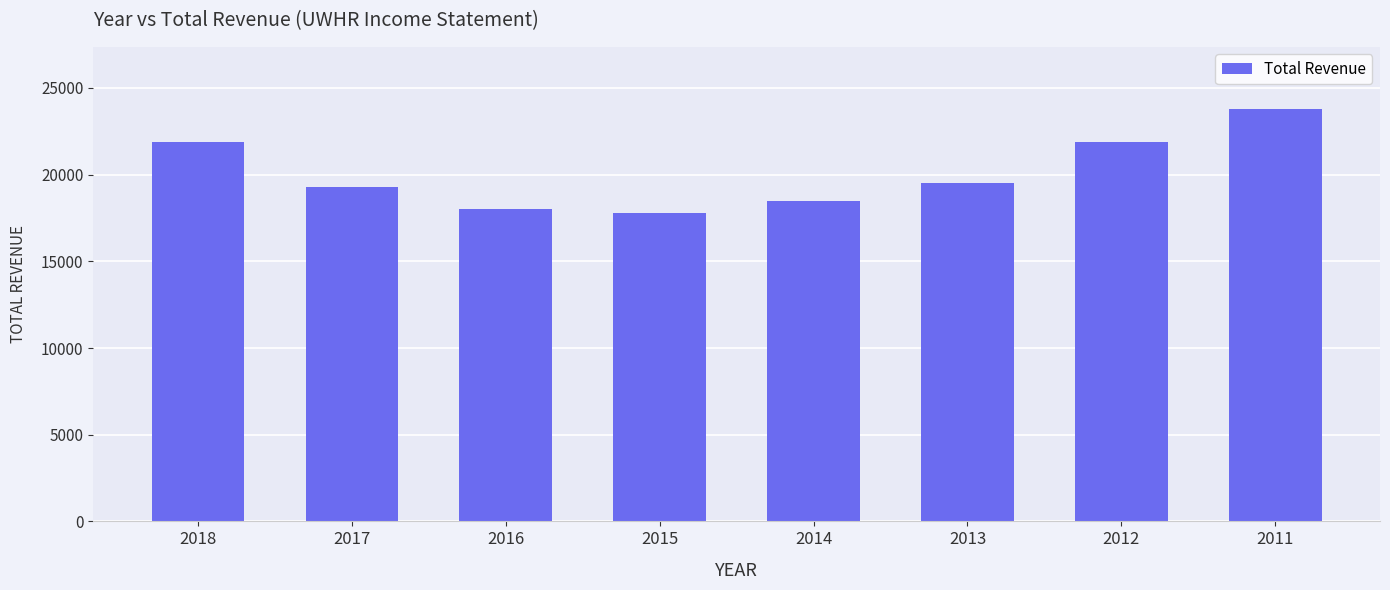

Reading left to right, what are all the values shown in this chart?

2018=21900	2017=19300	2016=18000	2015=17800	2014=18500	2013=19500	2012=21900	2011=23800